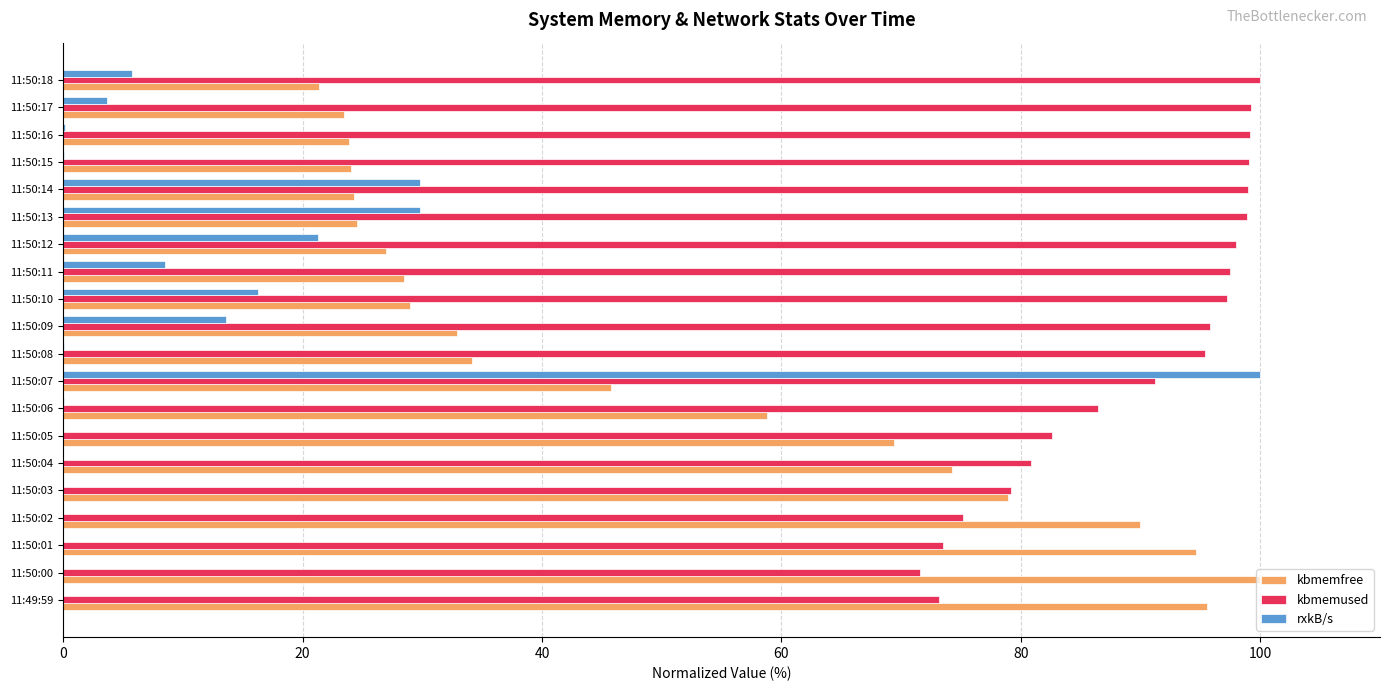

At which category is the sum across all series the highest?

11:50:07